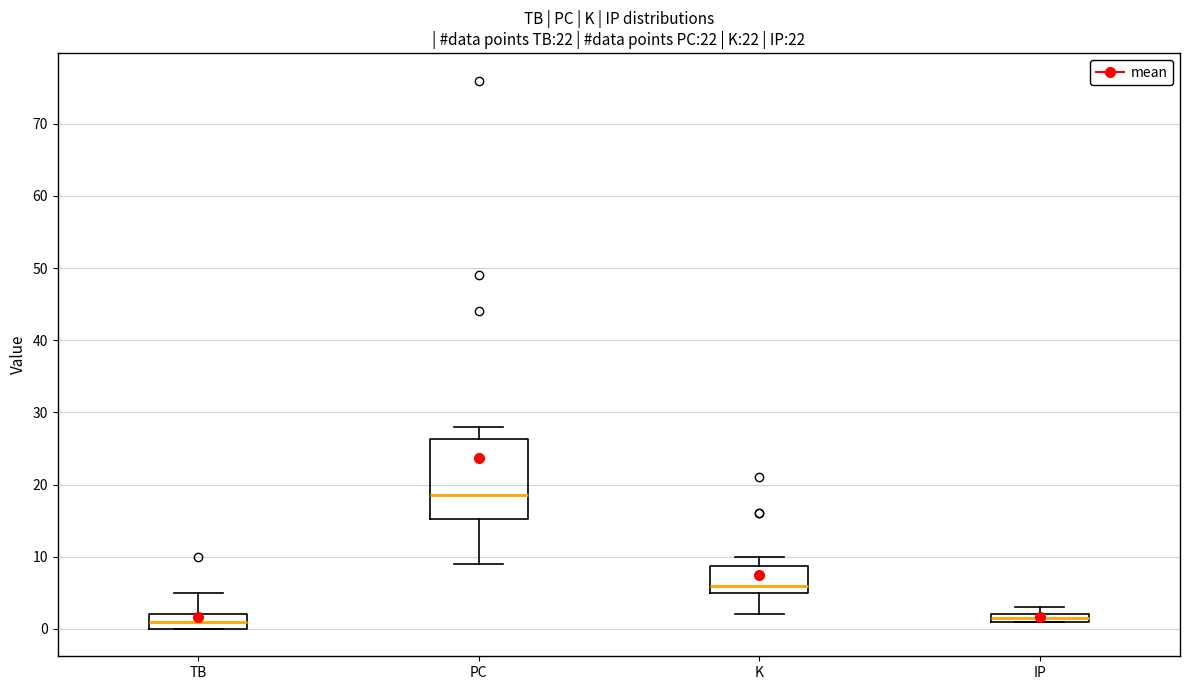

Where is the lower edge of the box for IP on the y-axis? The values are not printed on the chart, so give them approximately, as read against the axis.

1